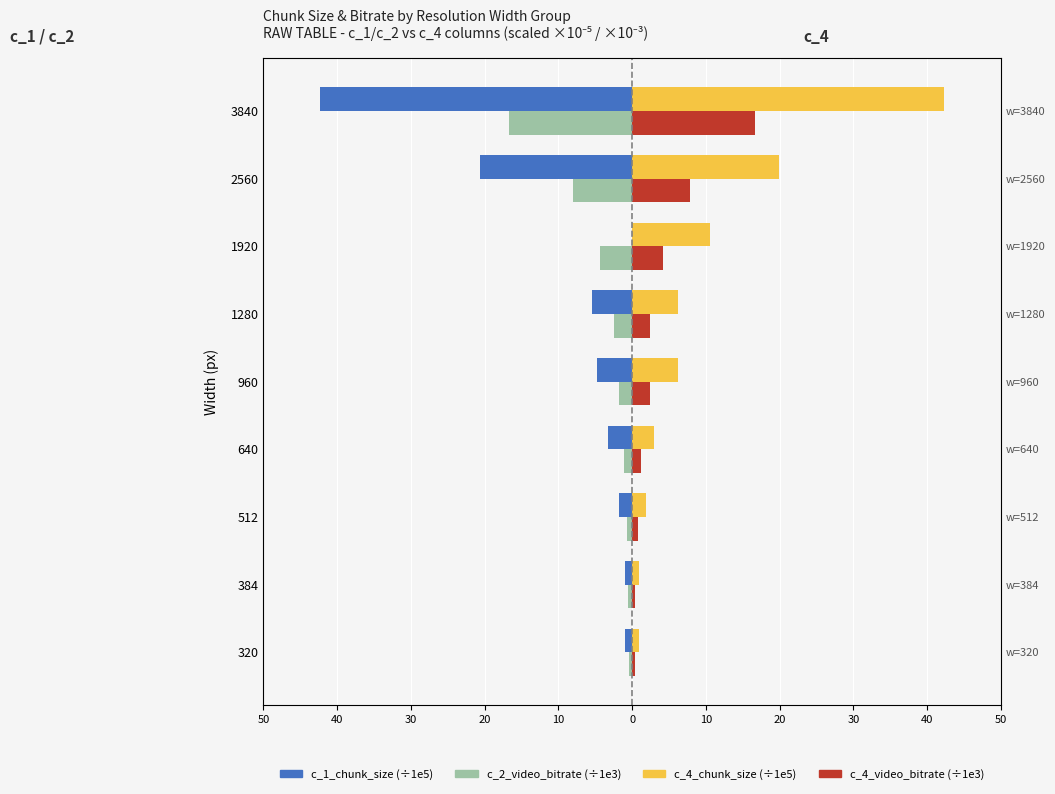

What is the value of the c_4_chunk_size bar at the 4th from the left?

3.0